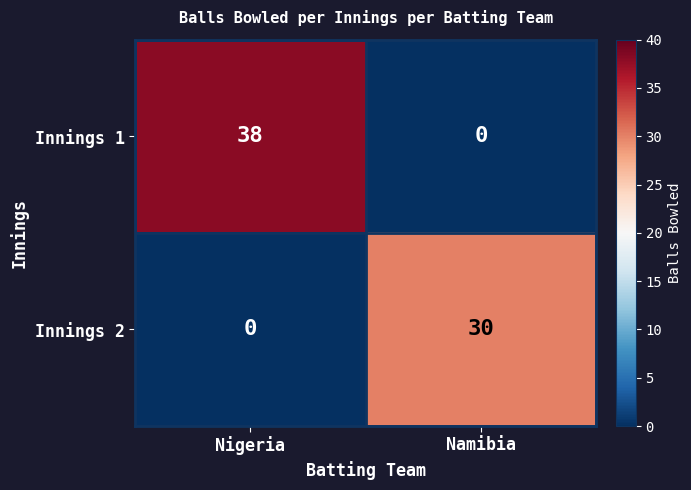

How many data points in Innings 2 are less than 30?

1